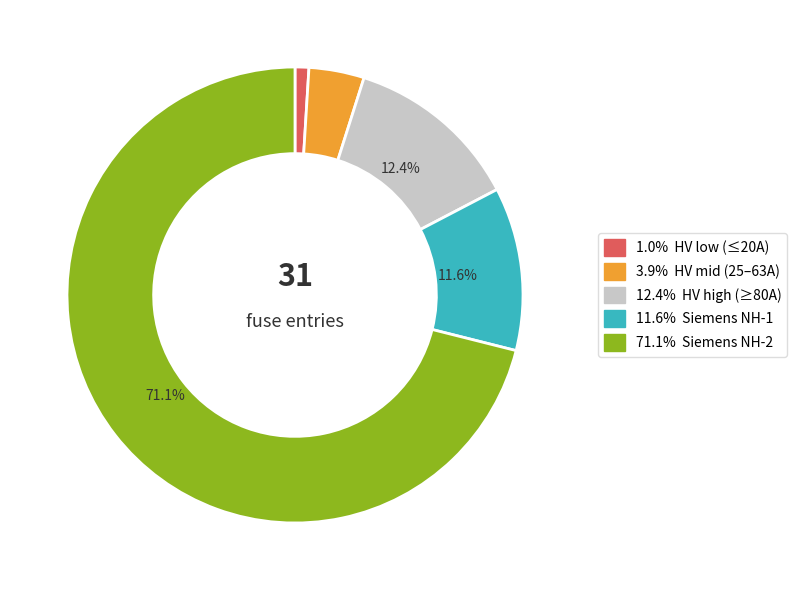

How many segments does this pie chart have?

5